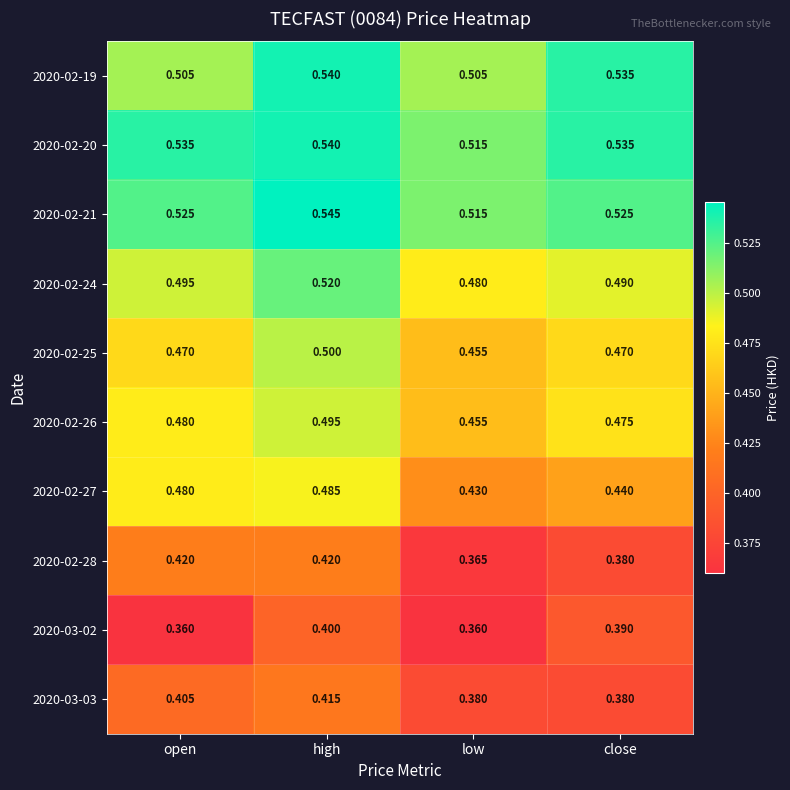

Which category has the lowest value in the 2020-02-20 series?

low